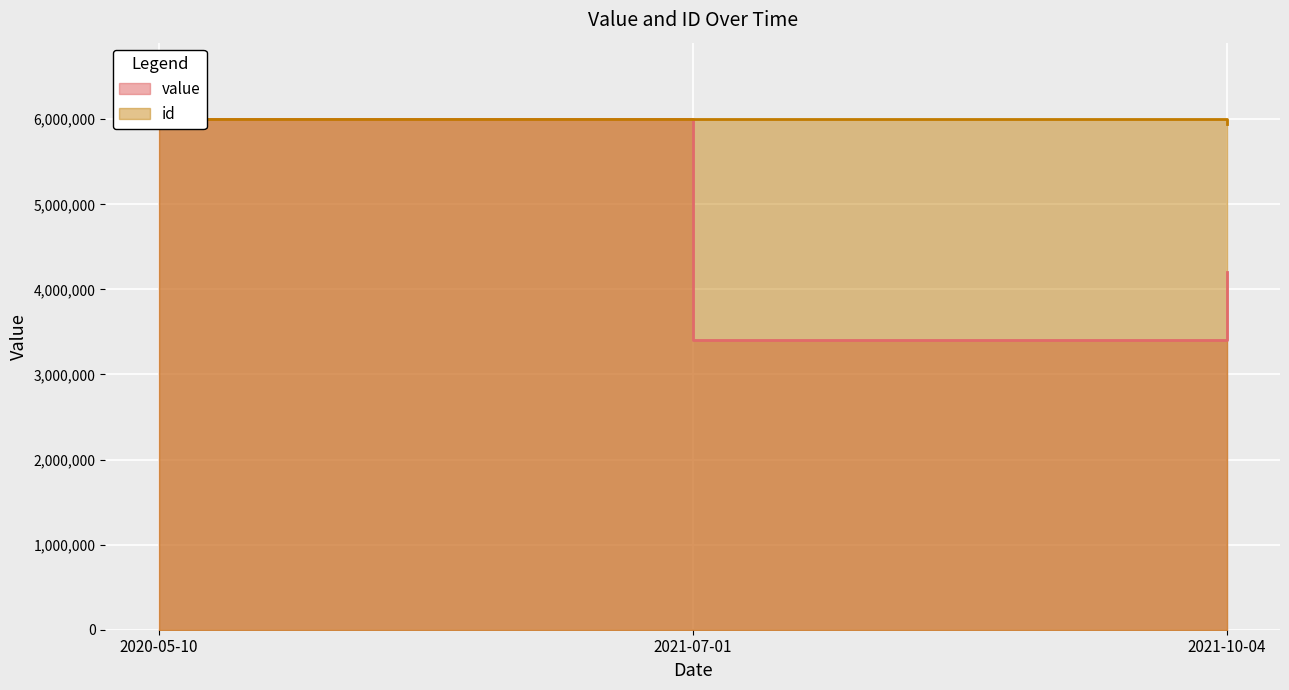

The value of id at 2021-07-01 is 1556804.8. True or false?

False